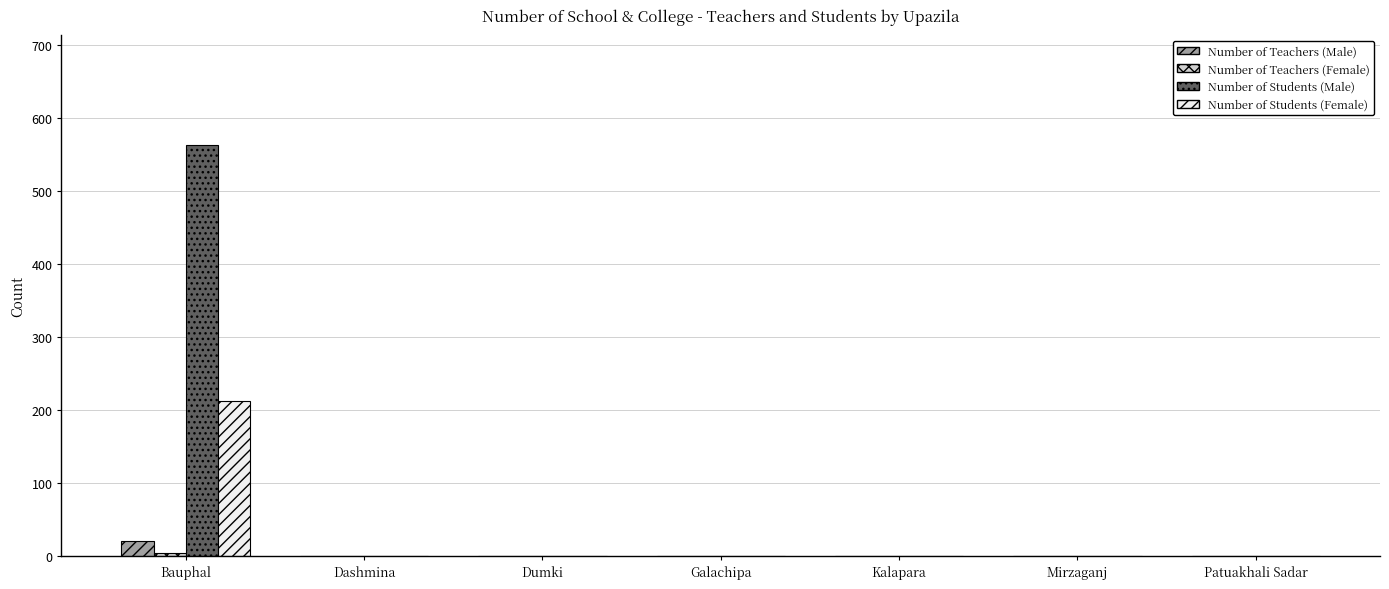

The value of Number of Students (Male) at Mirzaganj is -312. True or false?

False